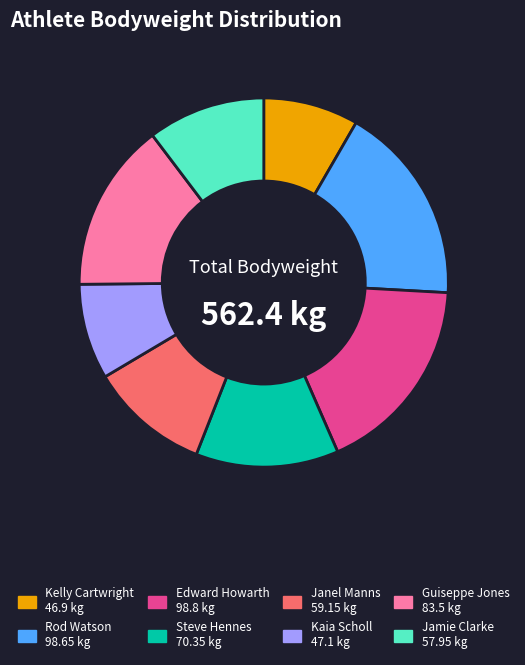

Approximately how many times larger is the value at Guiseppe Jones compared to Jamie Clarke?

1.4